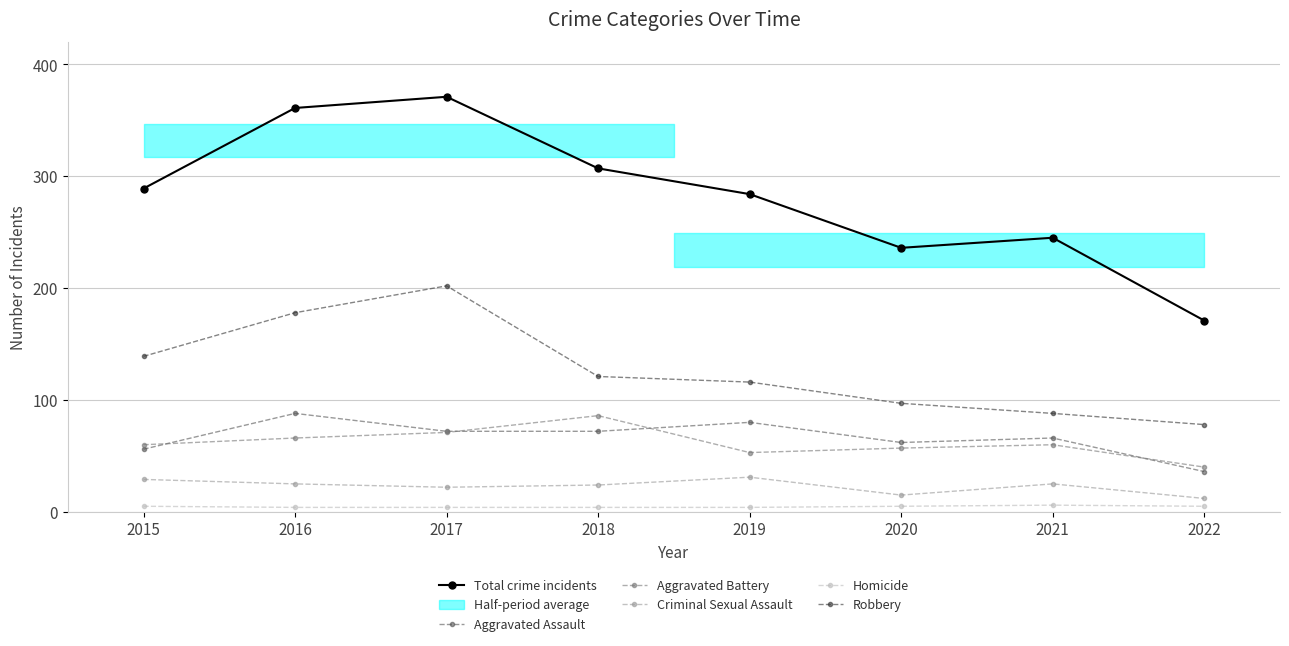

How many data points in Homicide are above 5?

1